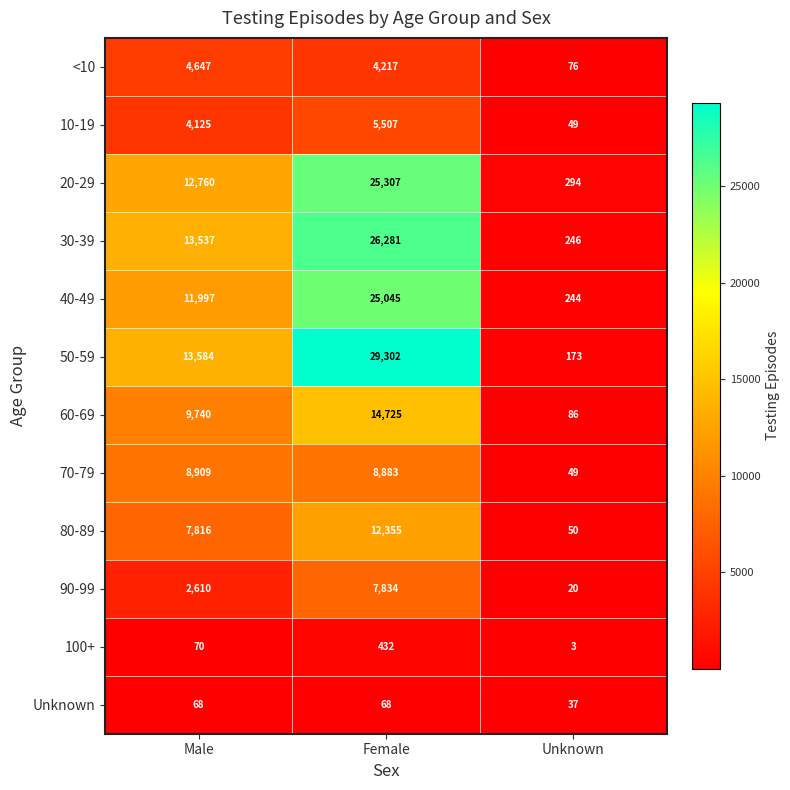

What is the total value across all series at Unknown?

1327